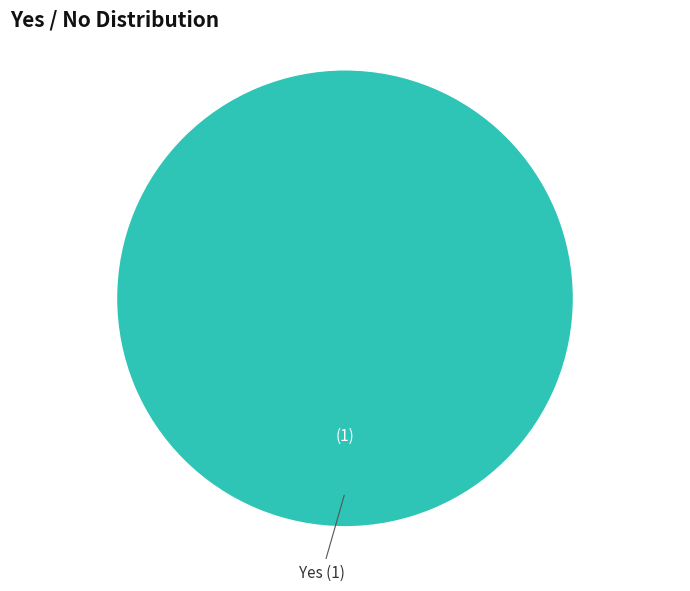

Is there a majority slice in this chart?

Yes